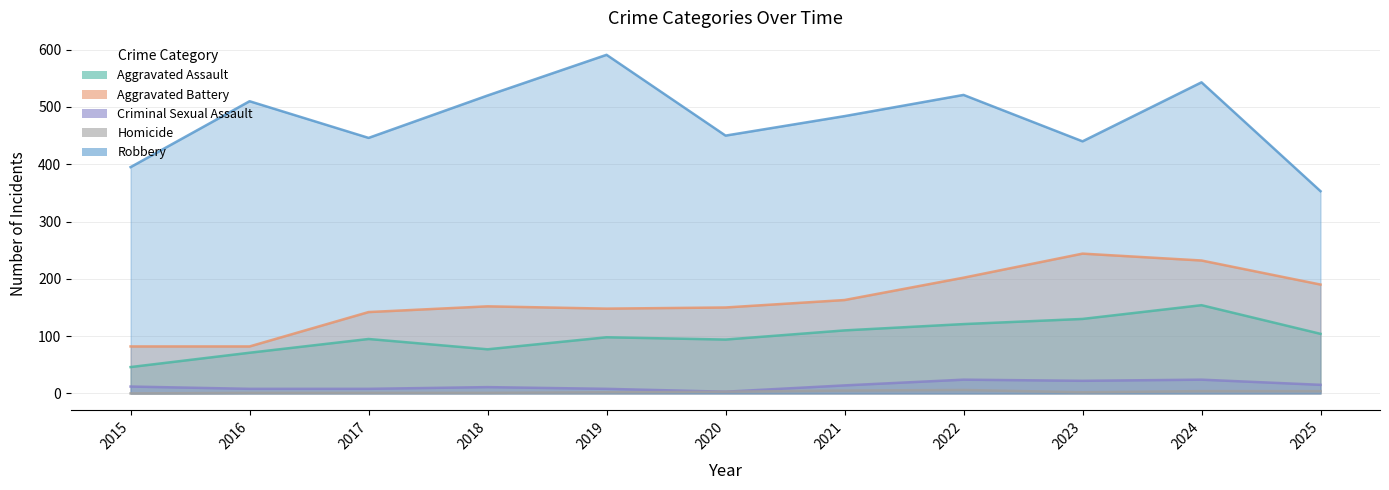

Reading left to right, extract all data points from this chart.

Aggravated Assault: 46	71	95	77	98	94	110	121	130	154	104
Aggravated Battery: 82	82	142	152	148	150	163	202	244	232	190
Criminal Sexual Assault: 12	8	8	11	8	3	14	24	22	24	15
Homicide: 0	1	1	1	2	3	5	6	2	4	4
Robbery: 395	510	446	520	591	450	484	521	440	543	353